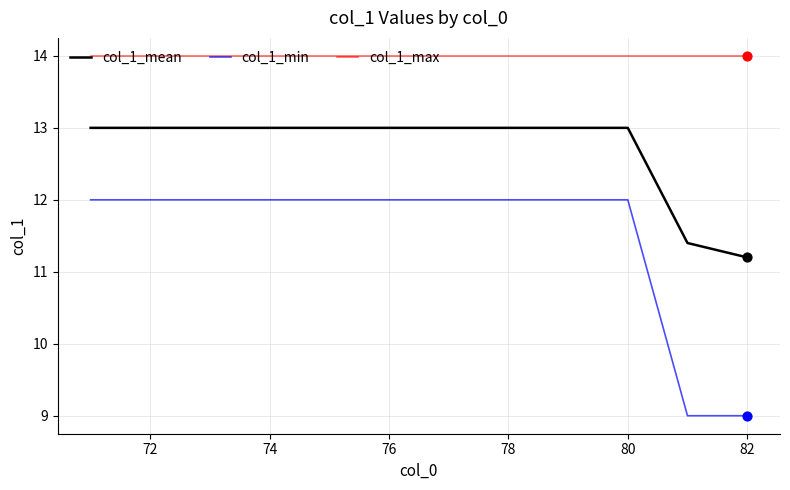

Which series has the largest total across all categories?

col_1_max